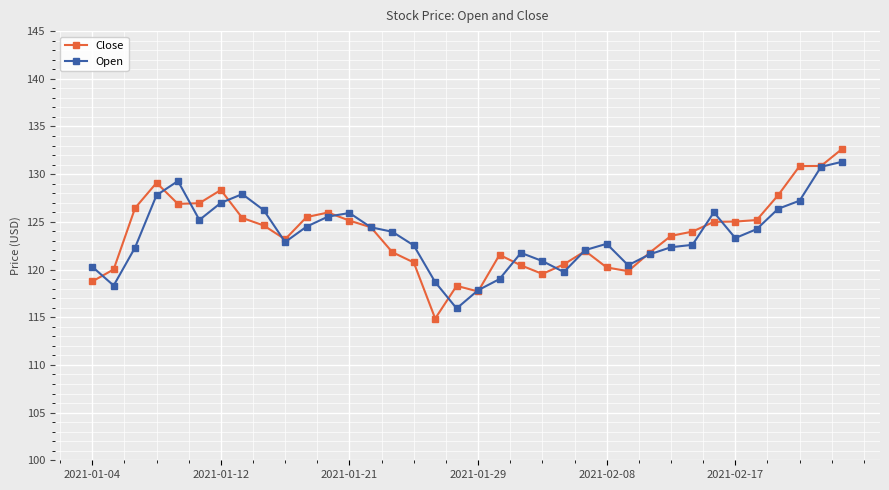

Does the chart display data point markers on the line(s)?

Yes